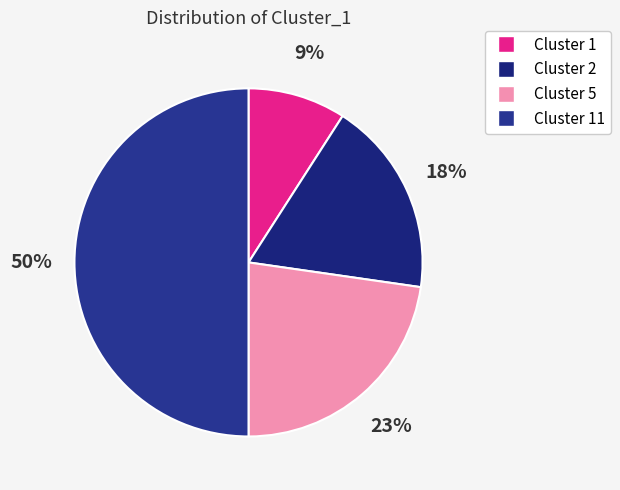

How many segments does this pie chart have?

4